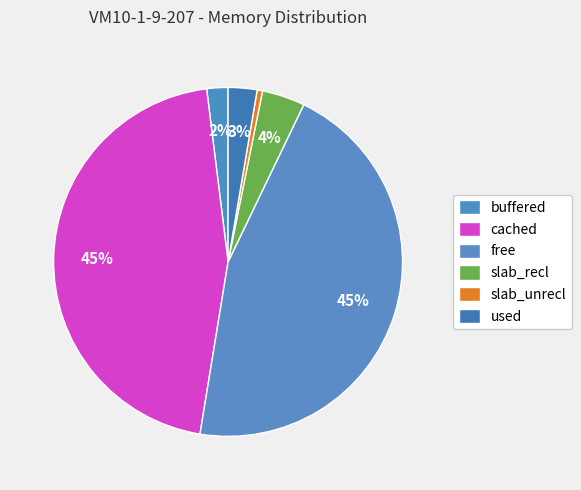

Count the number of slices in the pie.

6